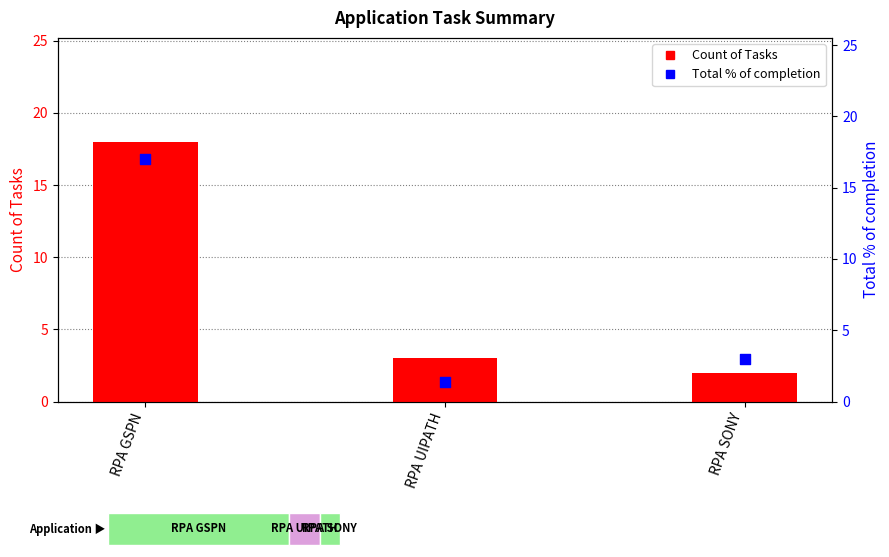

What are all the series names shown in the legend?

Count of Tasks, Total % of completion